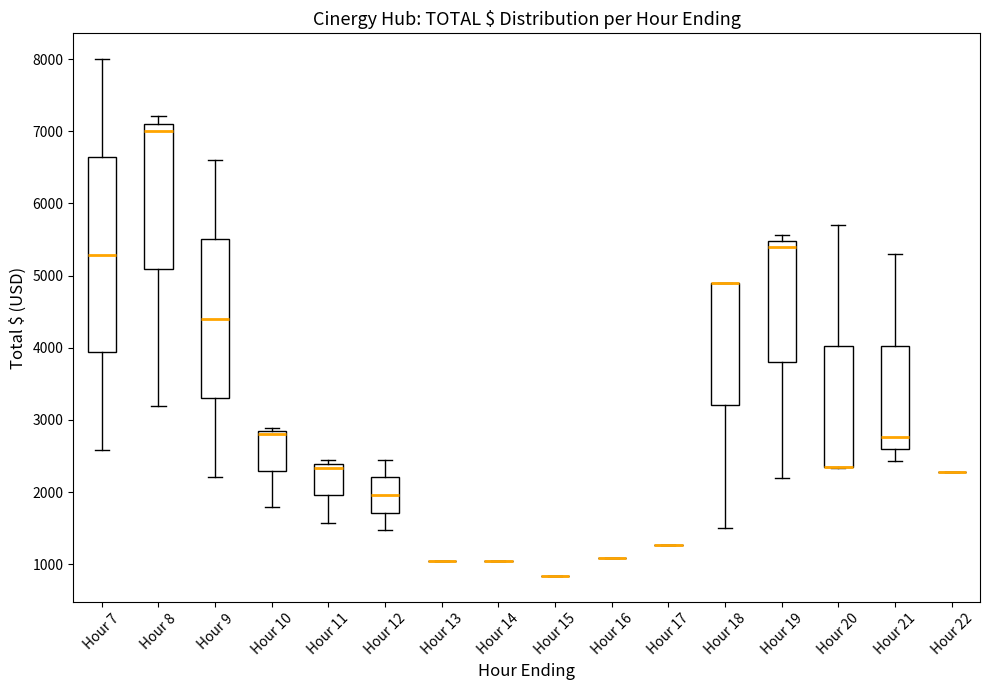

Reading left to right, read every box against the y-axis: the position of its median line, the range the box covers, and the ends of its whiskers. The values are not printed on the chart, so give them approximately, as read against the axis.

Hour 7: median 5300, box 3900 to 6600, whiskers 2600 to 8000
Hour 8: median 7000, box 5100 to 7100, whiskers 3200 to 7200
Hour 9: median 4400, box 3300 to 5500, whiskers 2200 to 6600
Hour 10: median 2800 (just below the box's upper edge), box 2300 to 2800, whiskers 1800 to 2900
Hour 11: median 2300, box 2000 to 2400, whiskers 1600 to 2500
Hour 12: median 2000, box 1700 to 2200, whiskers 1500 to 2500
Hour 13: box collapsed to a line at 1100, whiskers 1100 to 1100
Hour 14: box collapsed to a line at 1100, whiskers 1100 to 1100
Hour 15: box collapsed to a line at 800, whiskers 800 to 800
Hour 16: box collapsed to a line at 1100, whiskers 1100 to 1100
Hour 17: box collapsed to a line at 1300, whiskers 1300 to 1300
Hour 18: median 4900 (drawn on the box's upper edge), box 3200 to 4900, whiskers 1500 to 4900
Hour 19: median 5400, box 3800 to 5500, whiskers 2200 to 5600
Hour 20: median 2400 (drawn on the box's lower edge), box 2300 to 4000, whiskers 2300 to 5700
Hour 21: median 2800, box 2600 to 4000, whiskers 2400 to 5300
Hour 22: box collapsed to a line at 2300, whiskers 2300 to 2300